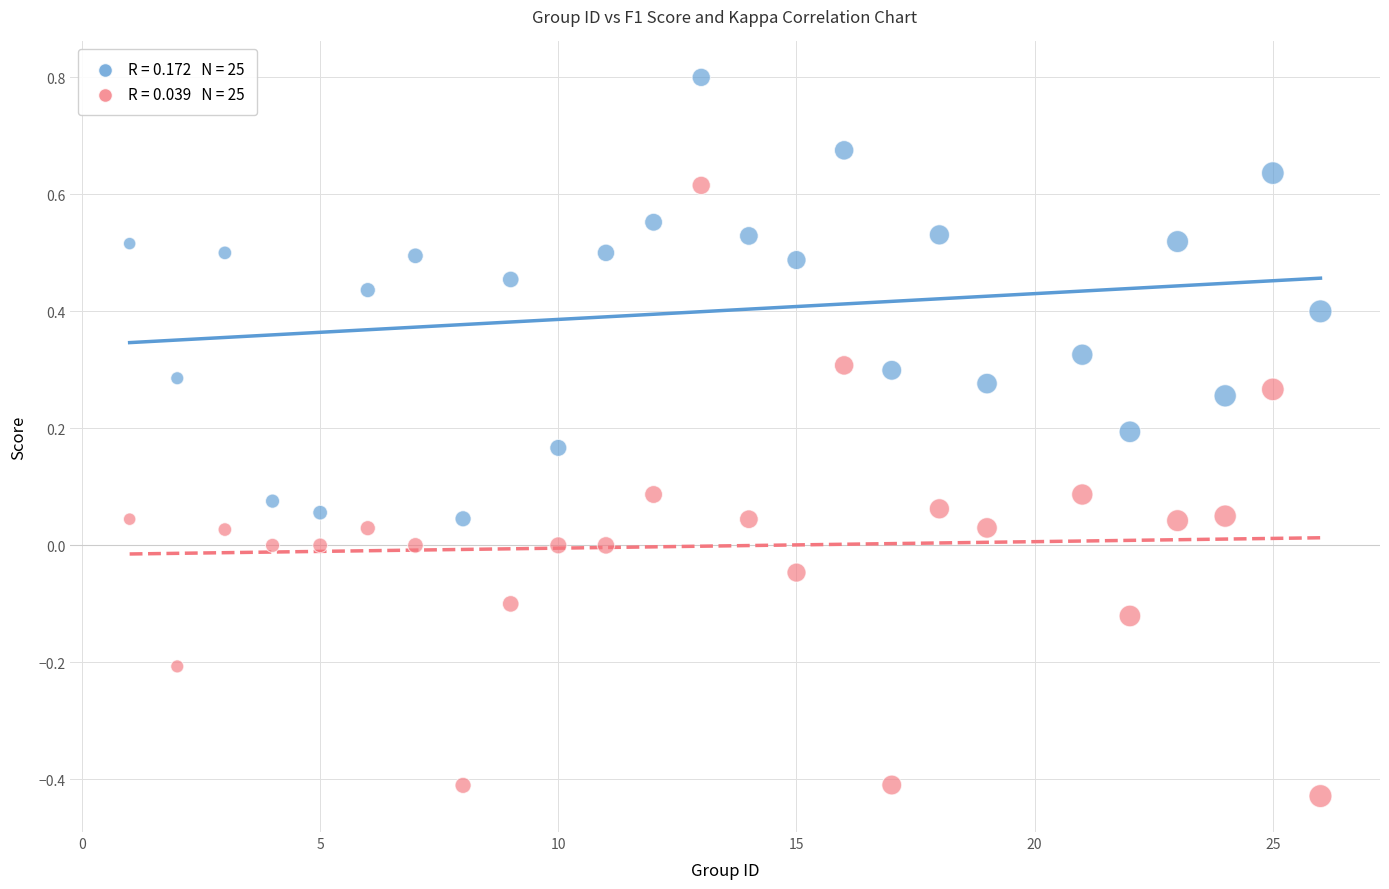

Across all data points, what is the range of X values (max minus min)?

25.0